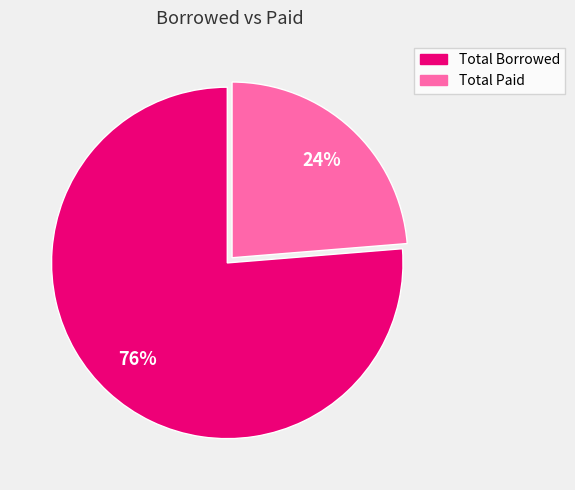

What is the largest slice in the pie chart?

Total Borrowed